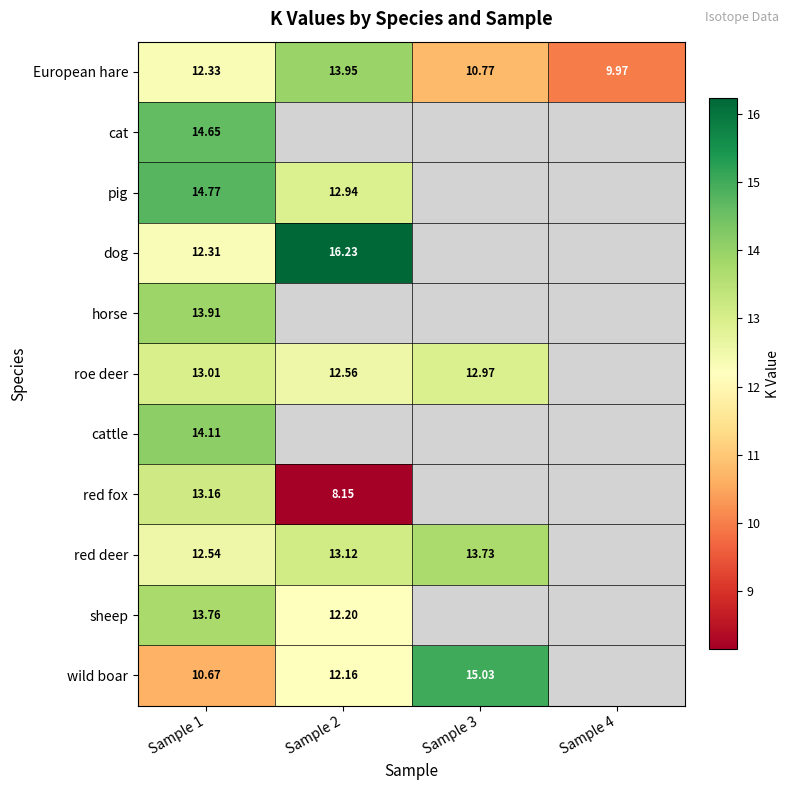

What is the difference between the highest and lowest values at Sample 1?

4.1